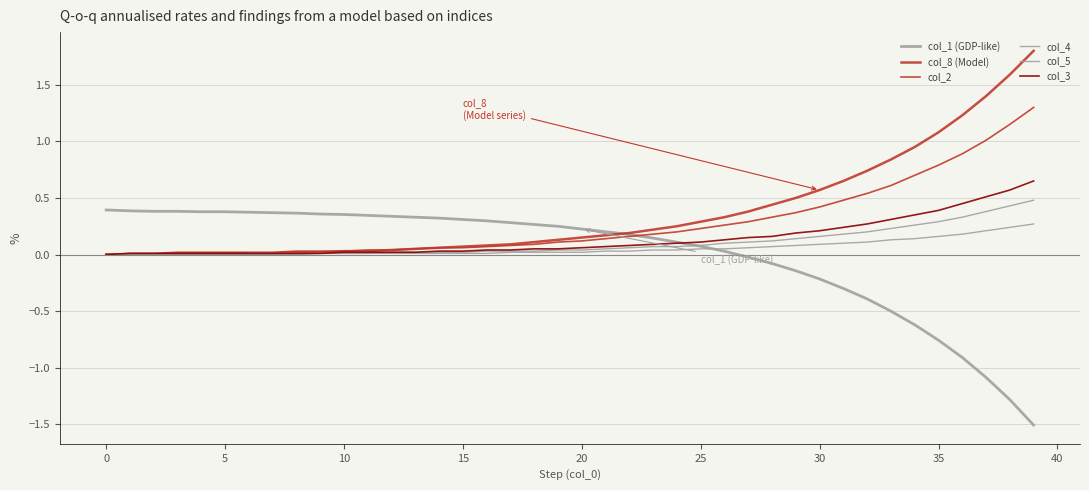

Count the number of categories in the chart.

40